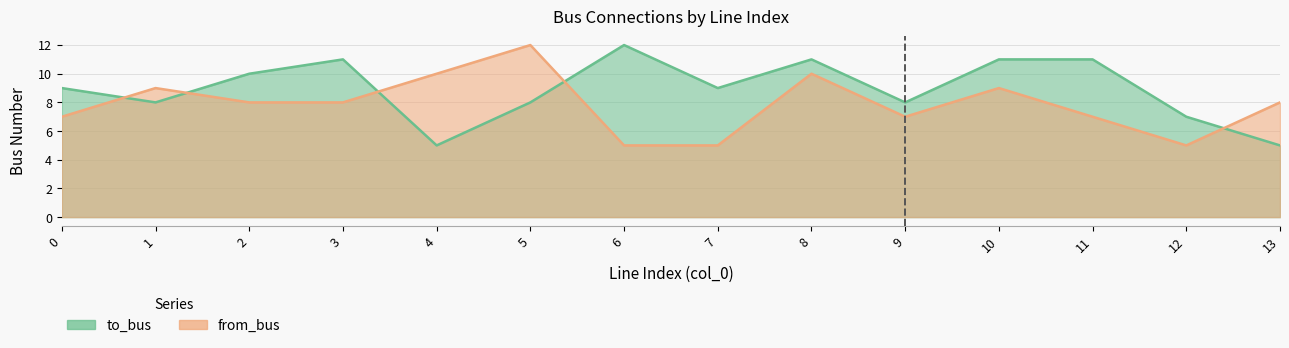

Does the chart display data point markers on the line(s)?

No